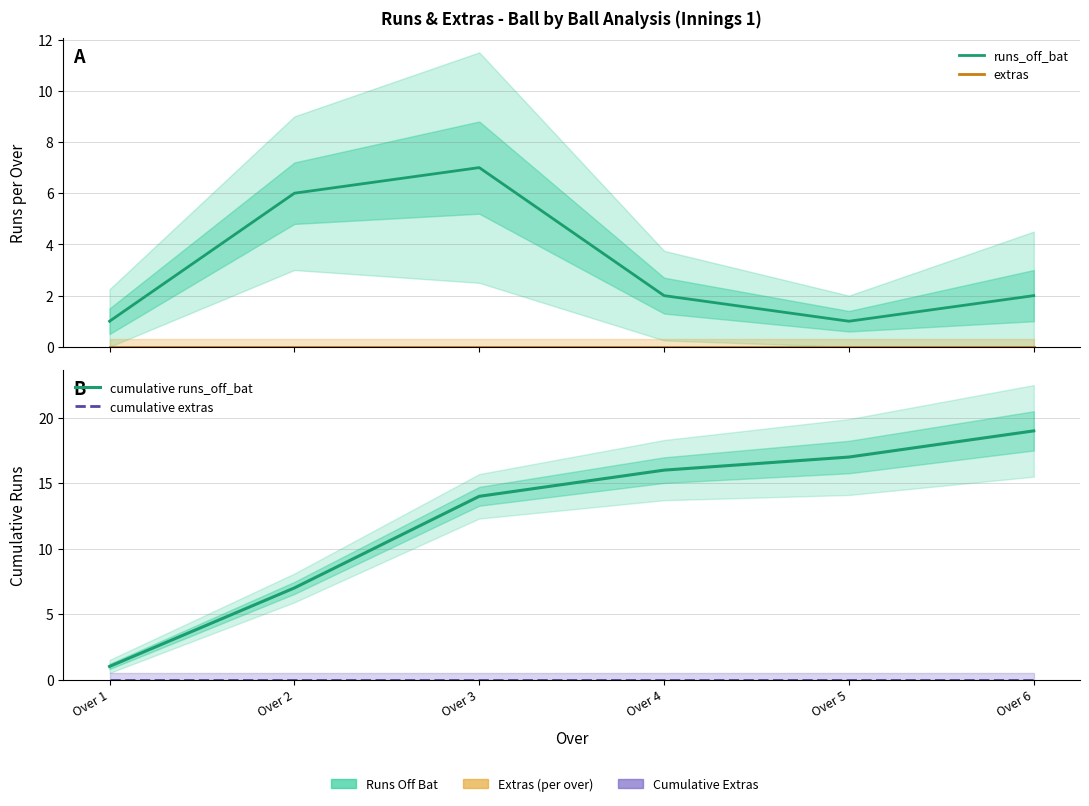

What is the highest value of the runs_off_bat series?

7